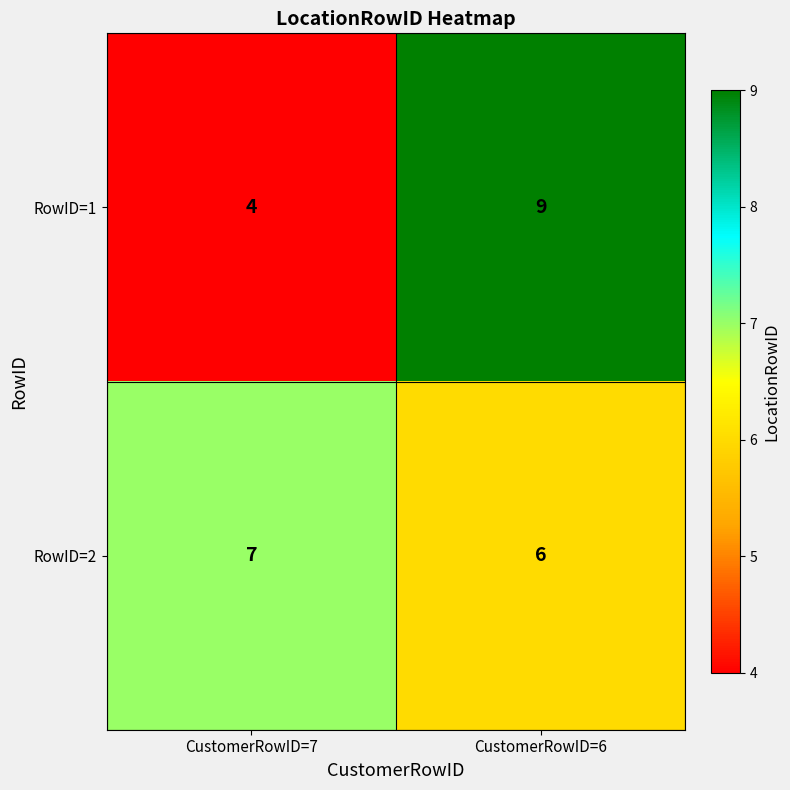

What is the sum of all RowID=1 values?

13